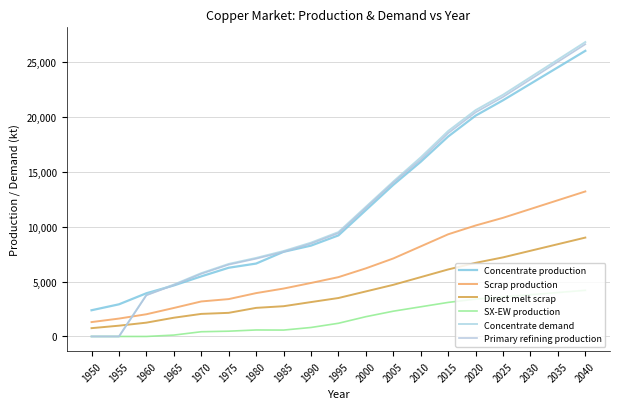

How many lines are shown in the chart?

6